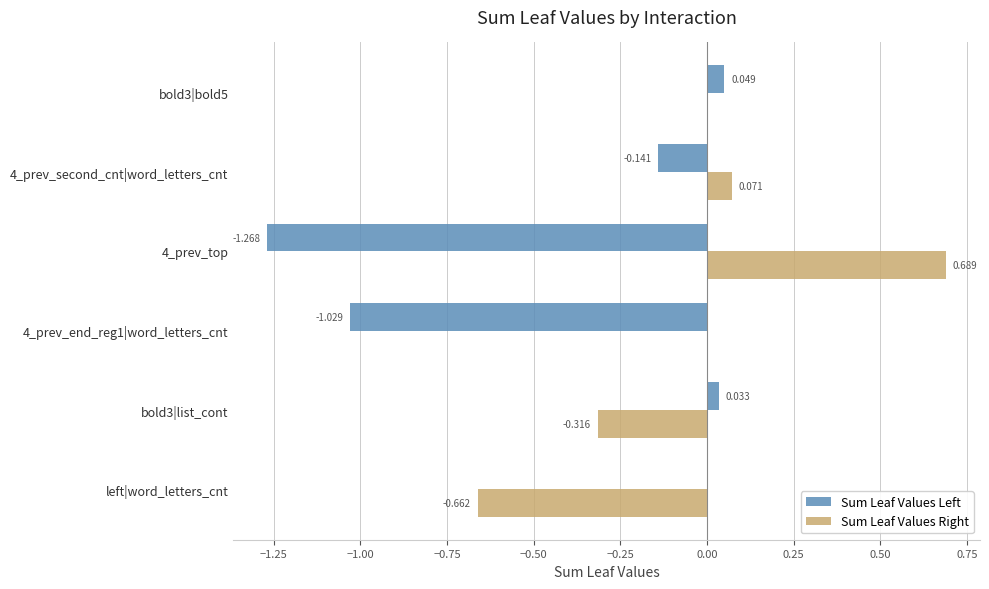

How many series are shown in this chart?

2